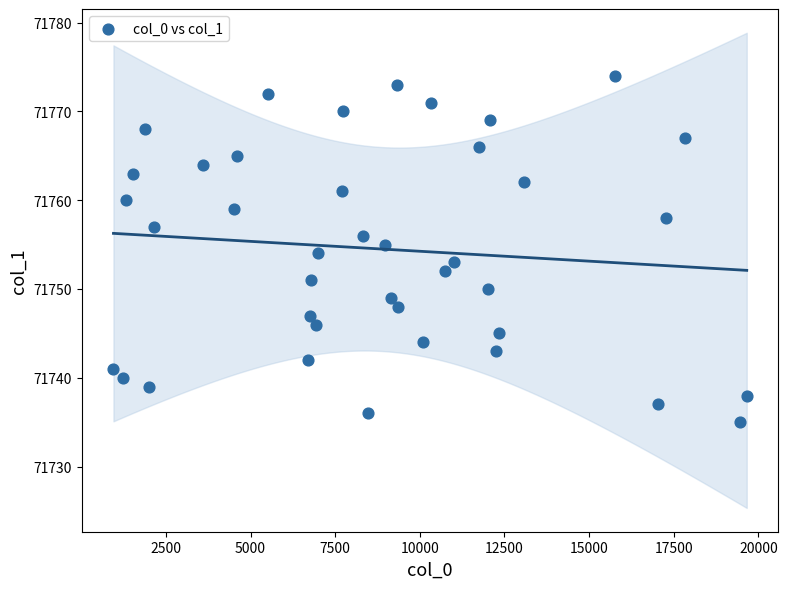

What is the range of Y values (max minus min)?

39